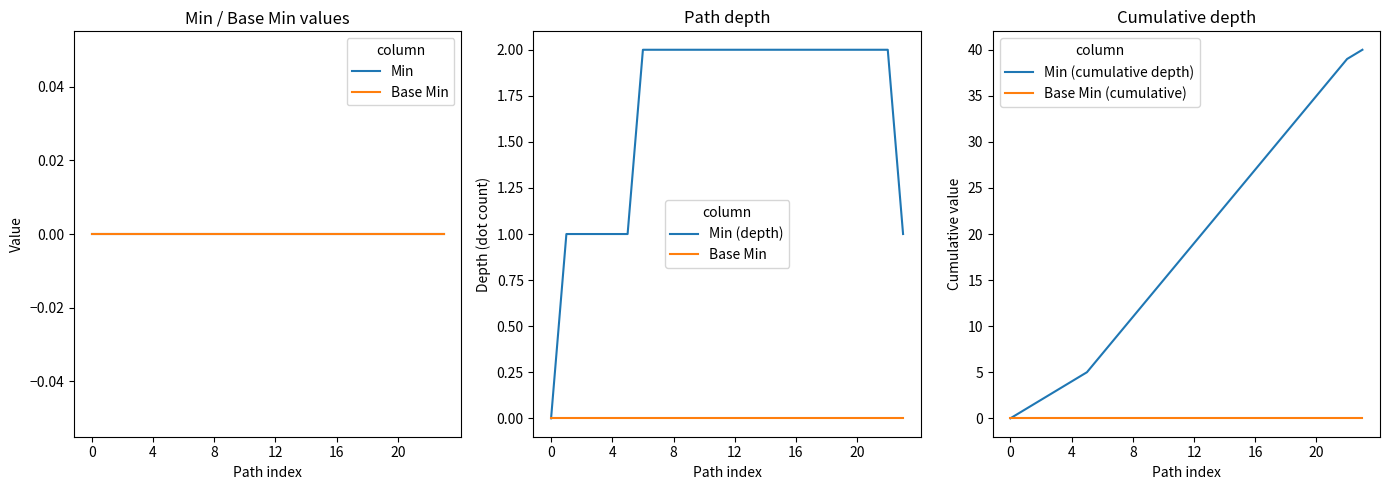

List the series in order of their peak value, highest first.

Min (cumulative depth), Min (depth), Min, Base Min, Base Min (cumulative)